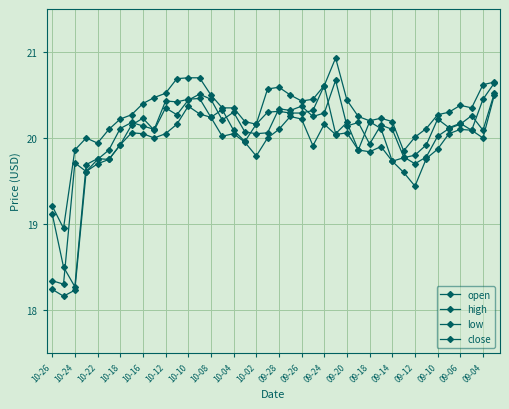

In low, how many points are lower than both neighbors (excluding endpoints)?

9